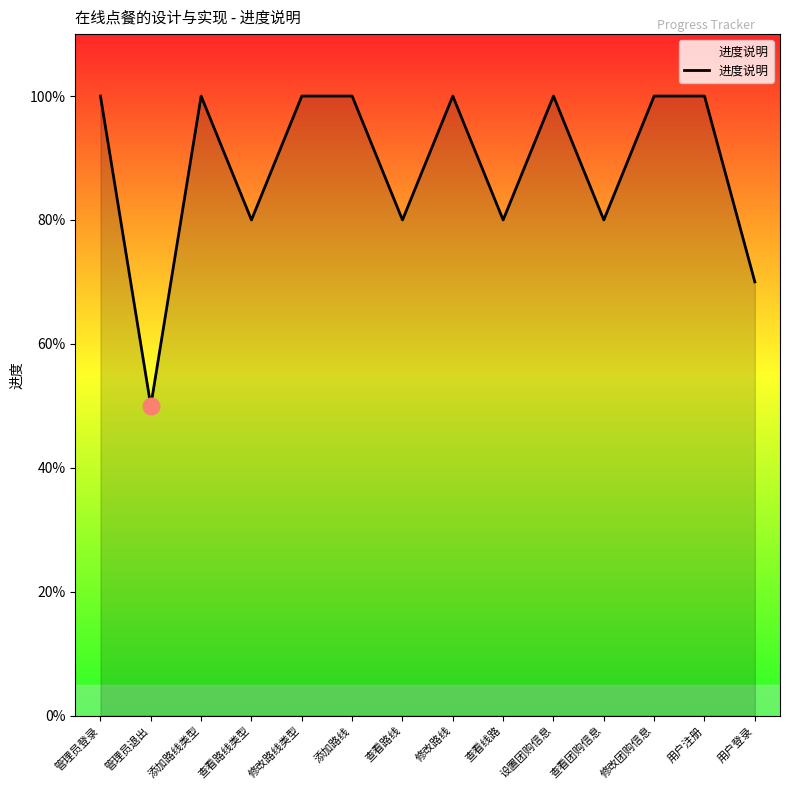

Is this an area chart (filled region under the line)?

Yes